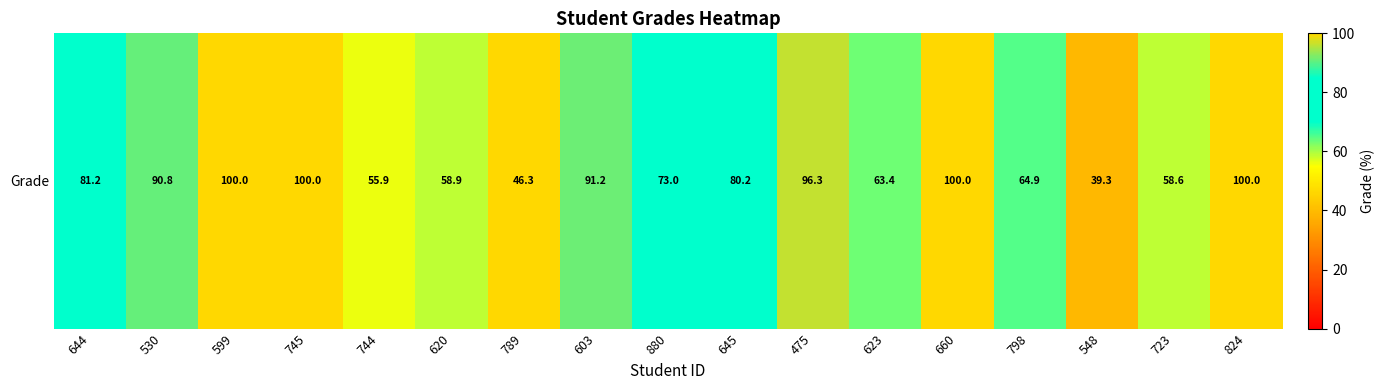

What is the change in value from 789 to 660?

+53.7